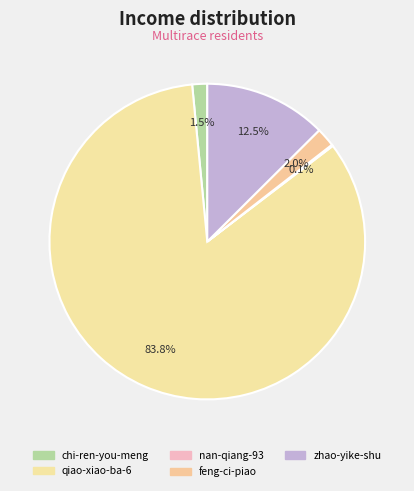

What is the change in value from qiao-xiao-ba-6 to feng-ci-piao?

-1763